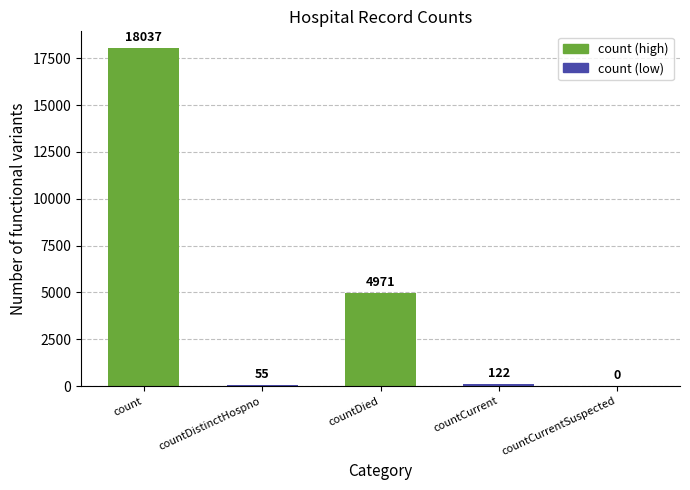

Are the bars horizontal?

No